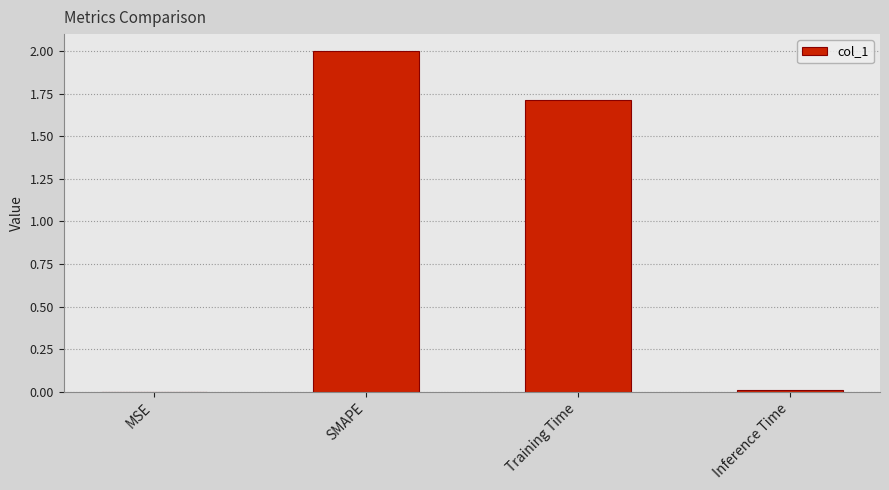

What is the maximum value shown in the chart?

2.0